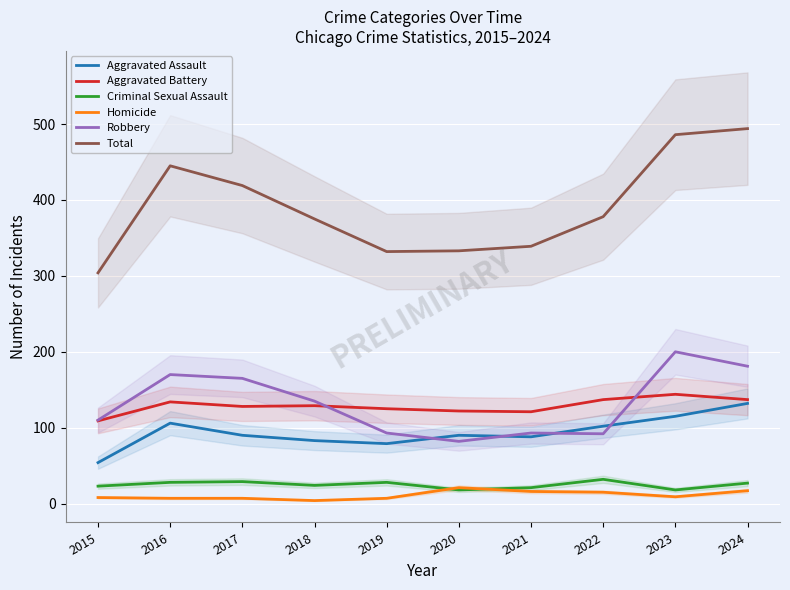

Reading left to right, extract all data points from this chart.

Aggravated Assault: 54	106	90	83	79	90	88	102	115	132
Aggravated Battery: 109	134	128	129	125	122	121	137	144	137
Criminal Sexual Assault: 23	28	29	24	28	18	21	32	18	27
Homicide: 8	7	7	4	7	21	16	15	9	17
Robbery: 110	170	165	135	93	82	93	92	200	181
Total: 304	445	419	375	332	333	339	378	486	494